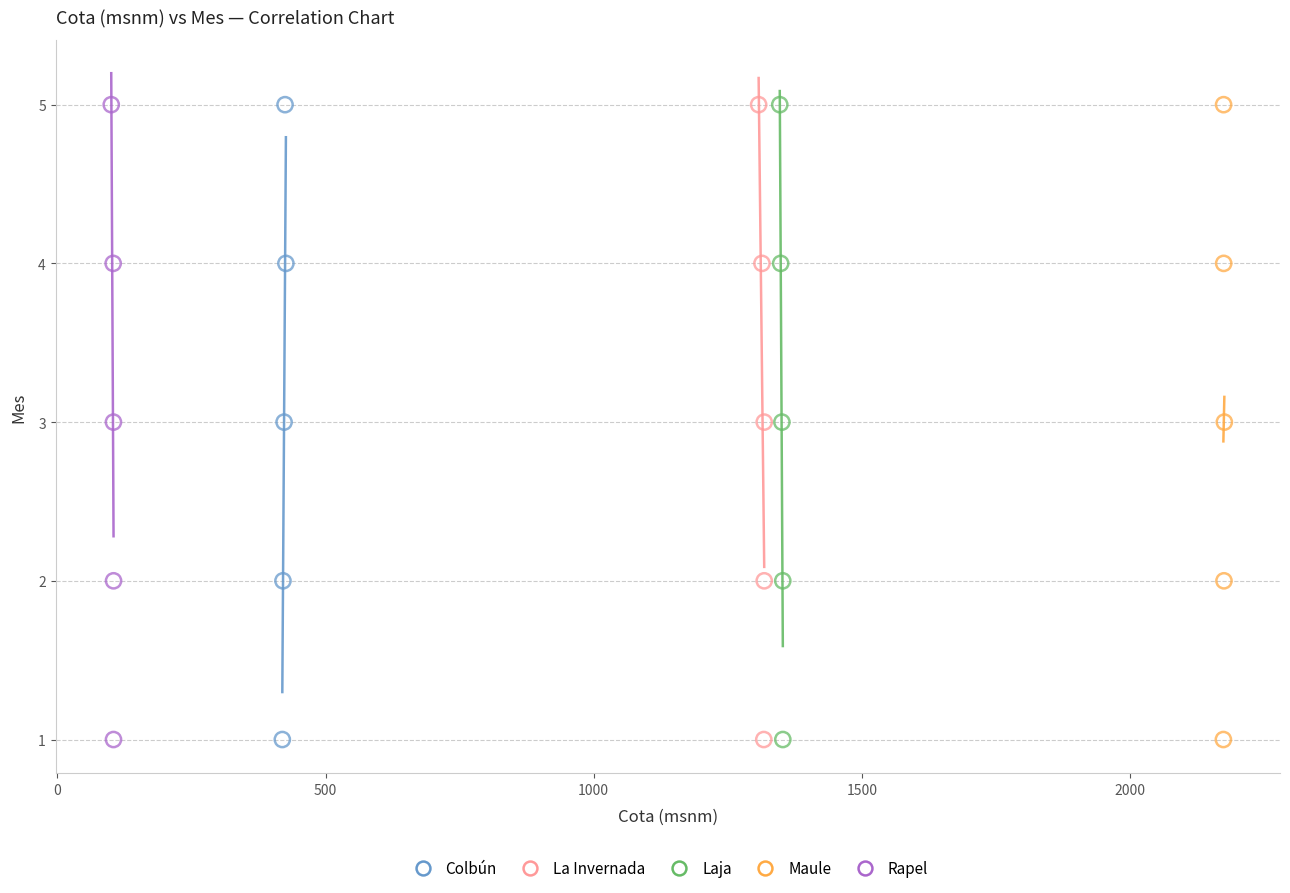

What are all the series names shown in the legend?

Colbún, La Invernada, Laja, Maule, Rapel